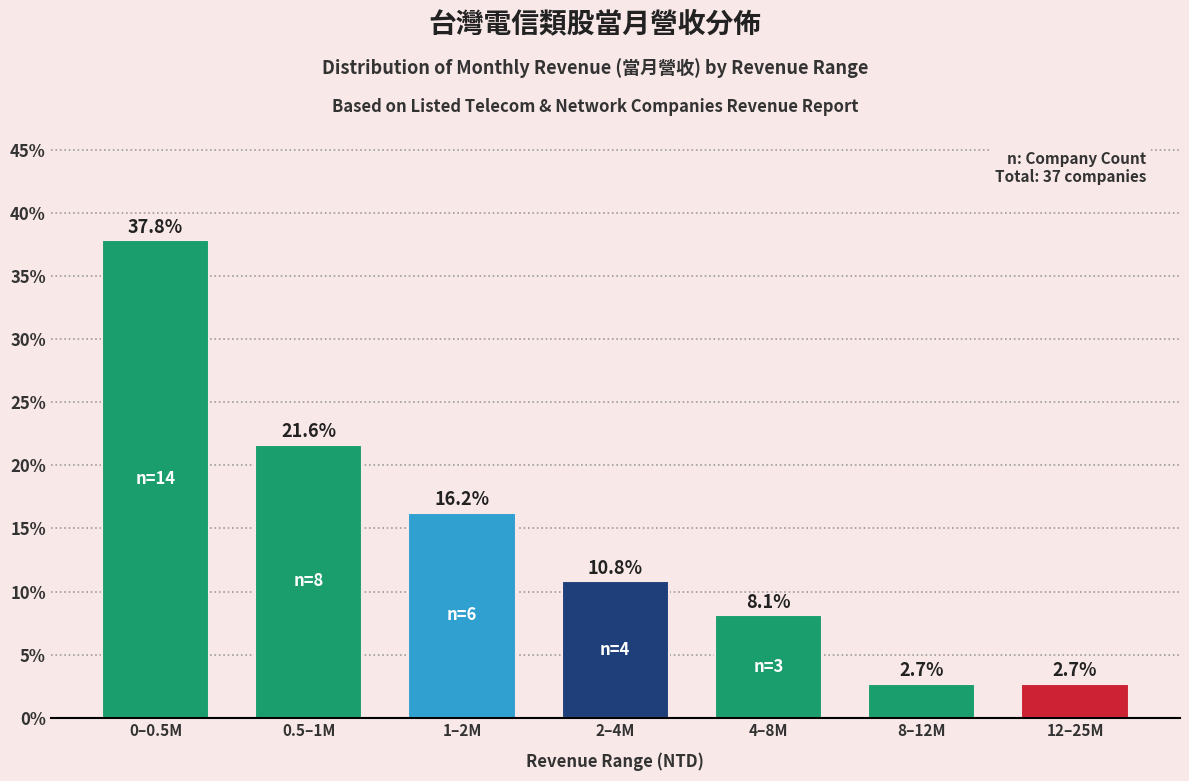

Reading right to left, list all the values displayed in this chart.

12–25M=2.7	8–12M=2.7	4–8M=8.1	2–4M=10.8	1–2M=16.2	0.5–1M=21.6	0–0.5M=37.8